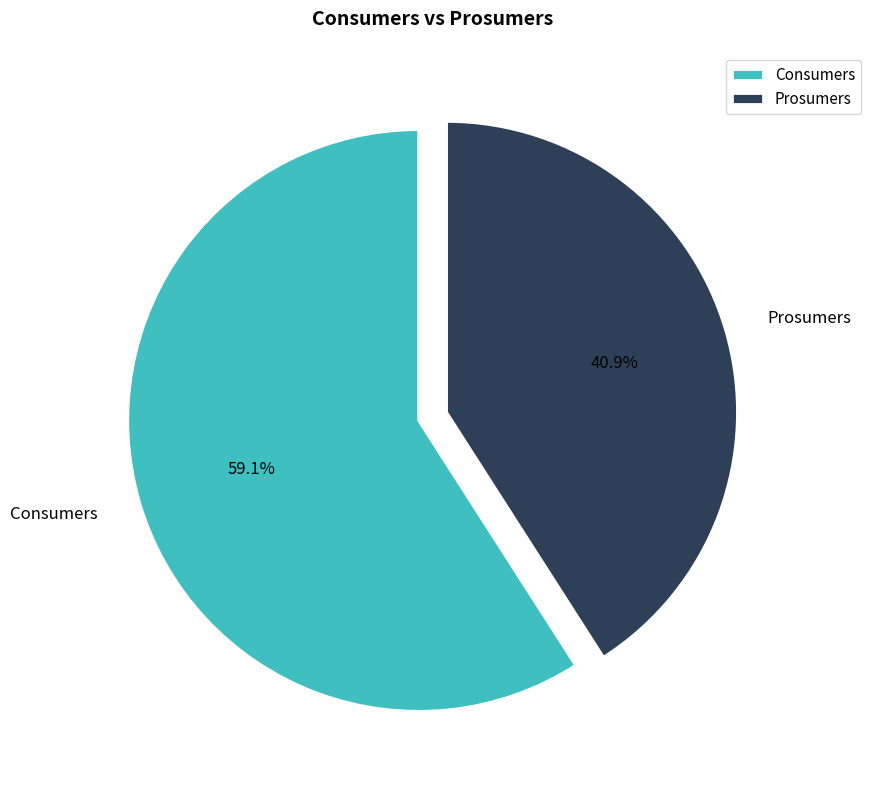

What is the largest slice in the pie chart?

Consumers